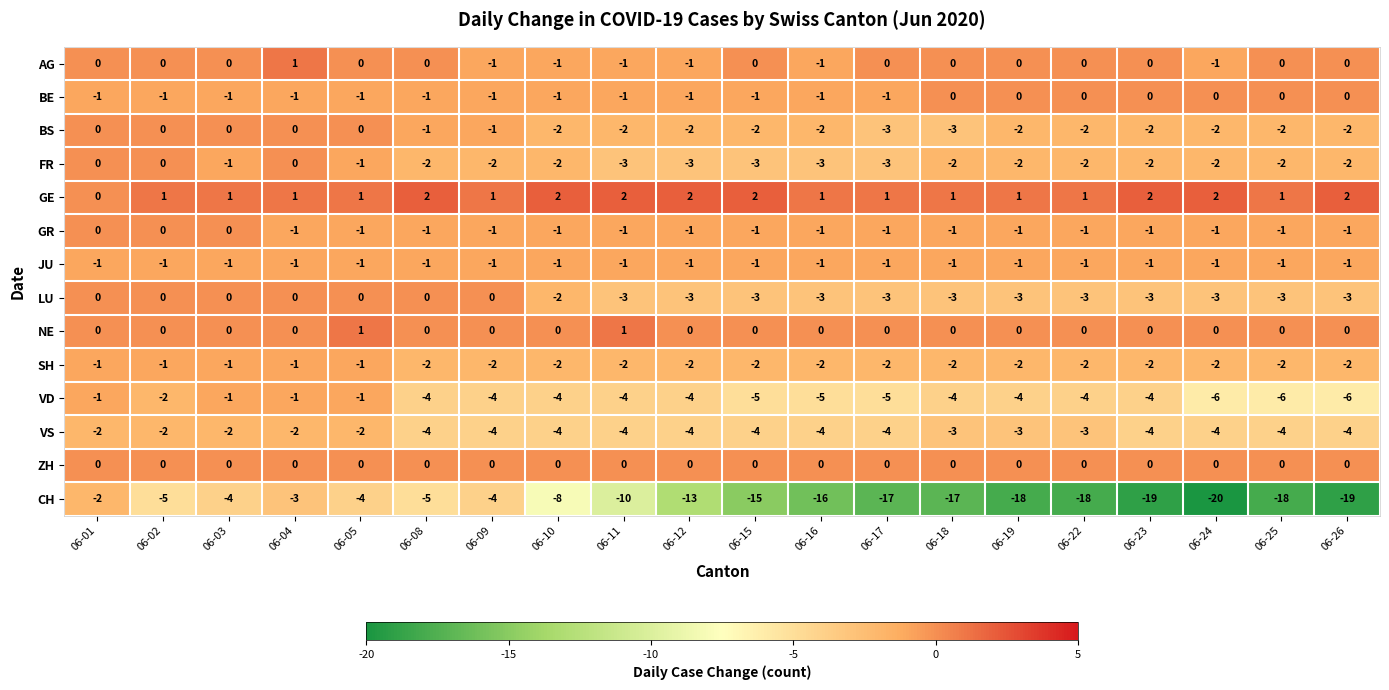

What is the difference between the second highest and minimum values in the CH series?

17